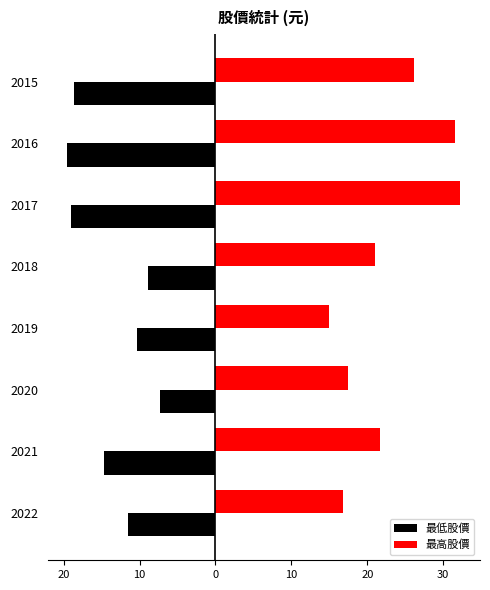

What is the average value of the 最低股價 series?

-13.7